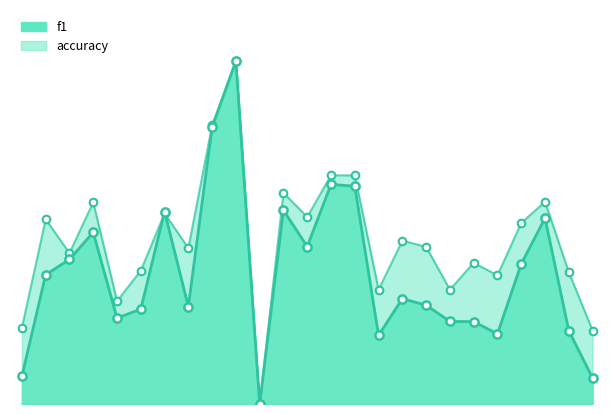

Which series contains the lowest Y value?

f1